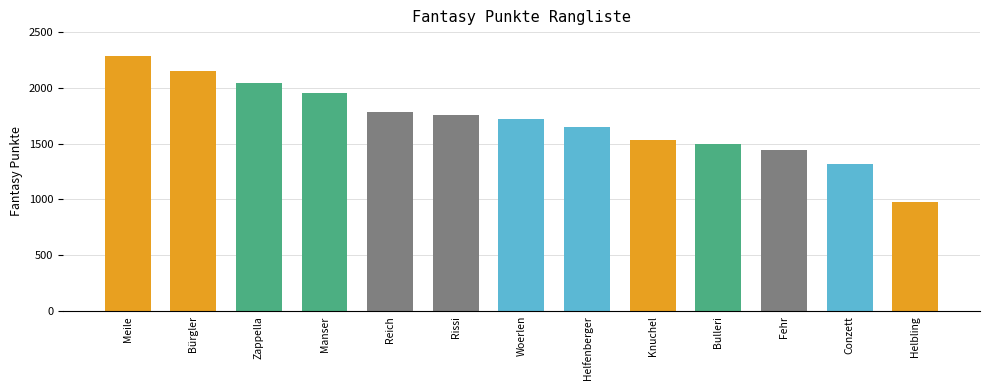

Reading left to right, what are all the values shown in this chart?

2284	2149	2042	1953	1785	1757	1723	1649	1530	1493	1439	1319	975